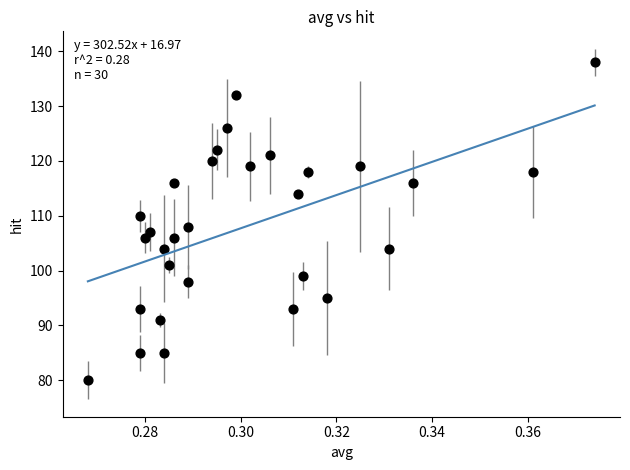

What is the range of Y values (max minus min)?

58